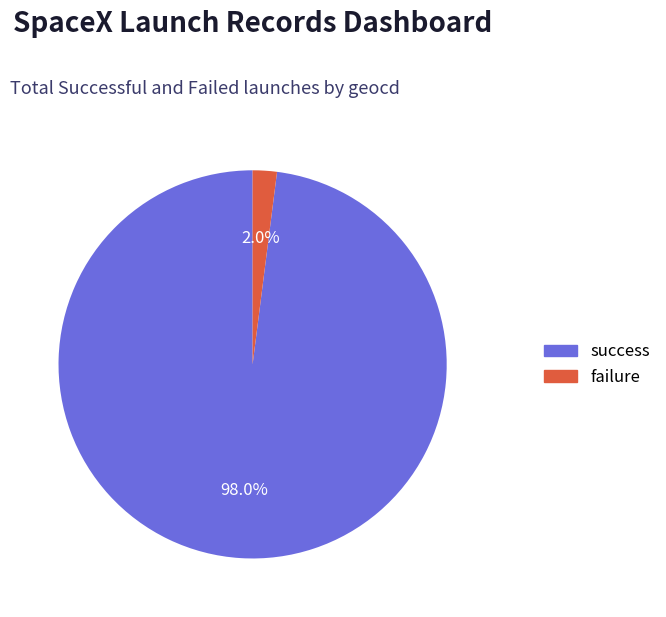

To the nearest percent, what is the difference between the largest and smallest slice percentages?

96%